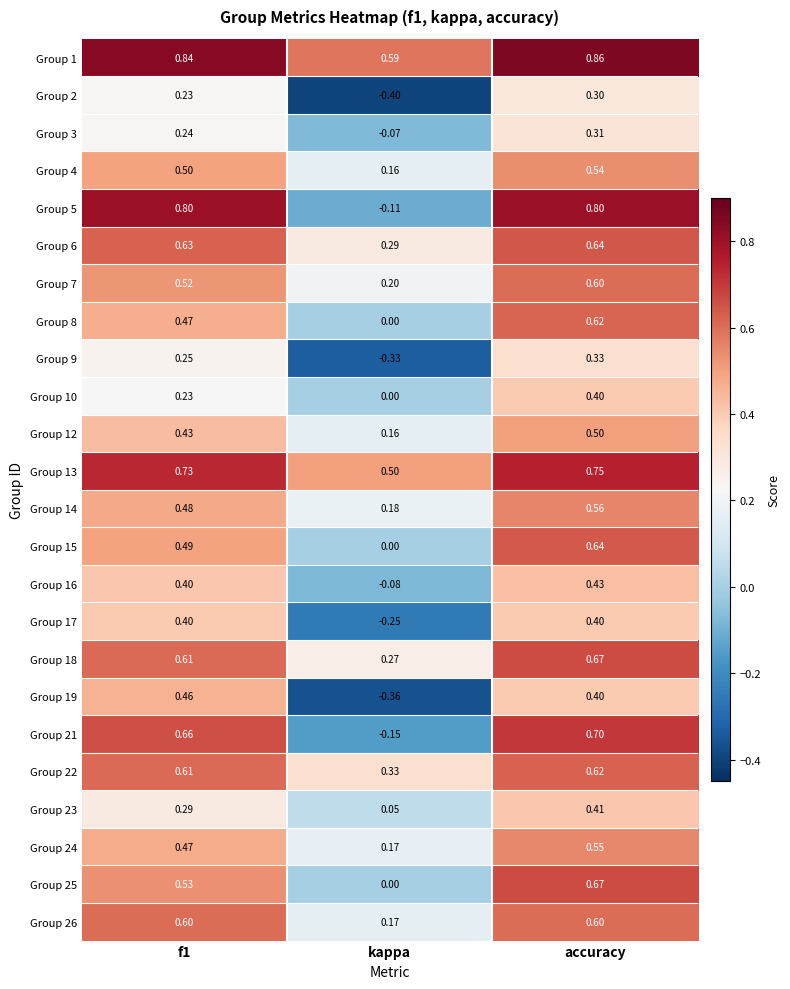

At how many categories does at least one series exceed 0?

3